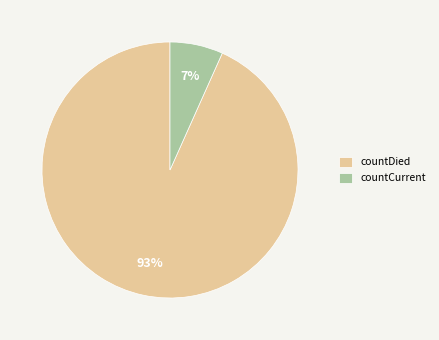

To the nearest percent, what percentage of the pie is countDied?

93%